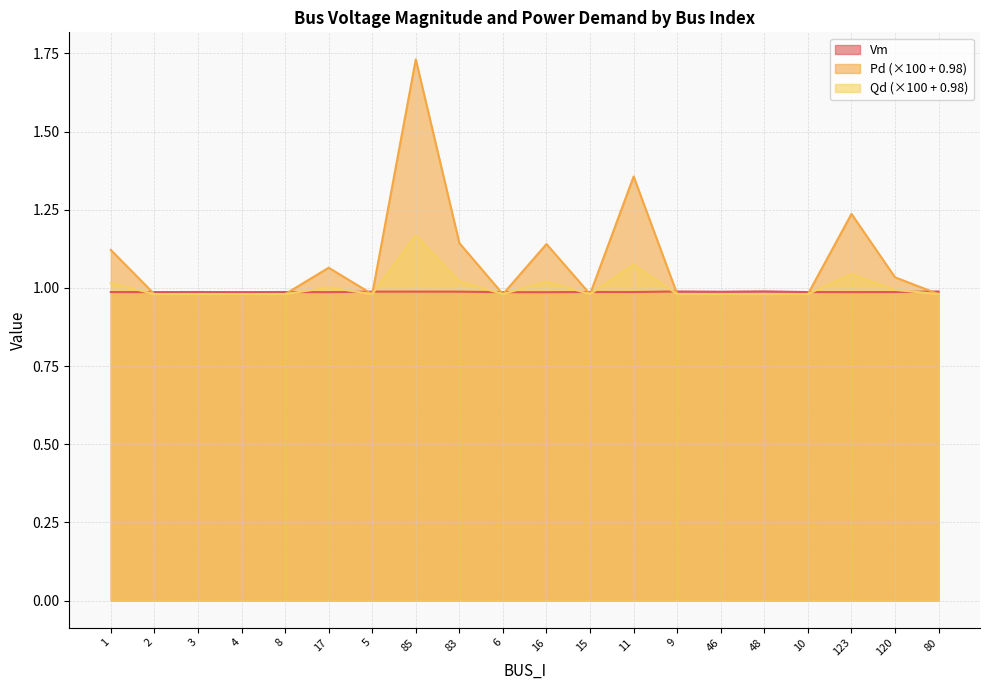

Which series has the largest range (max minus min)?

Pd (×100 + 0.98)